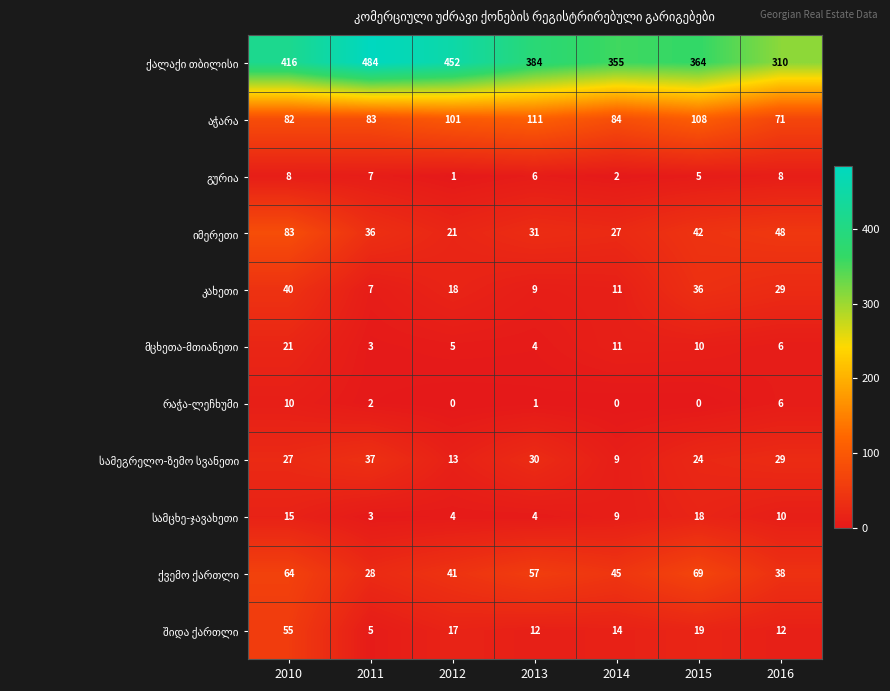

At which category is the sum across all series the highest?

2010